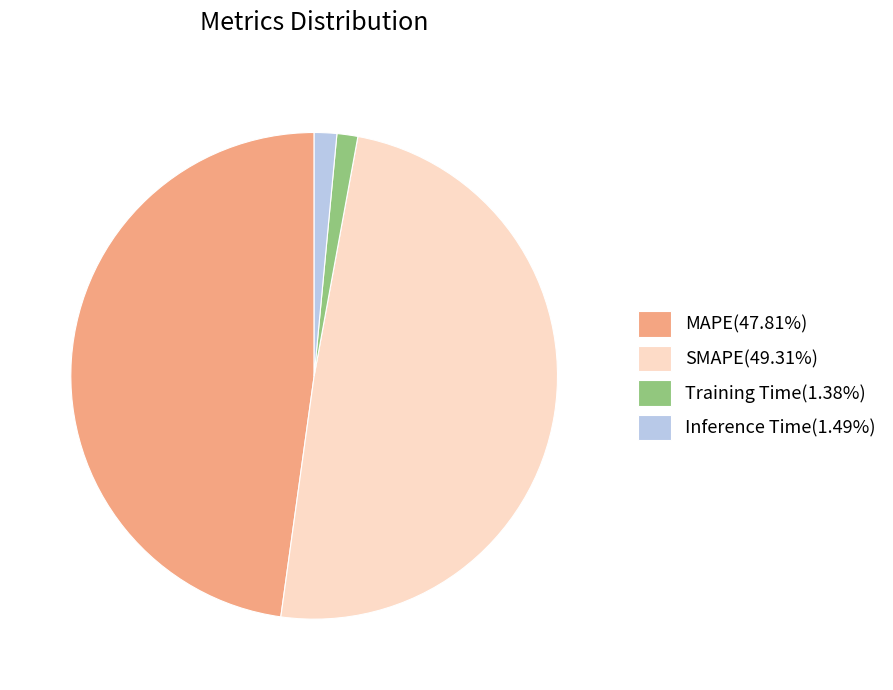

How many segments does this pie chart have?

4